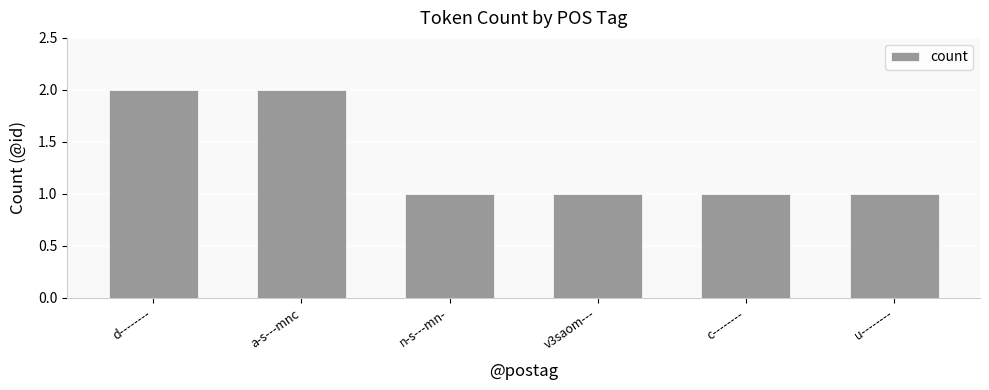

Is it true that the value at u-------- is 0?

False